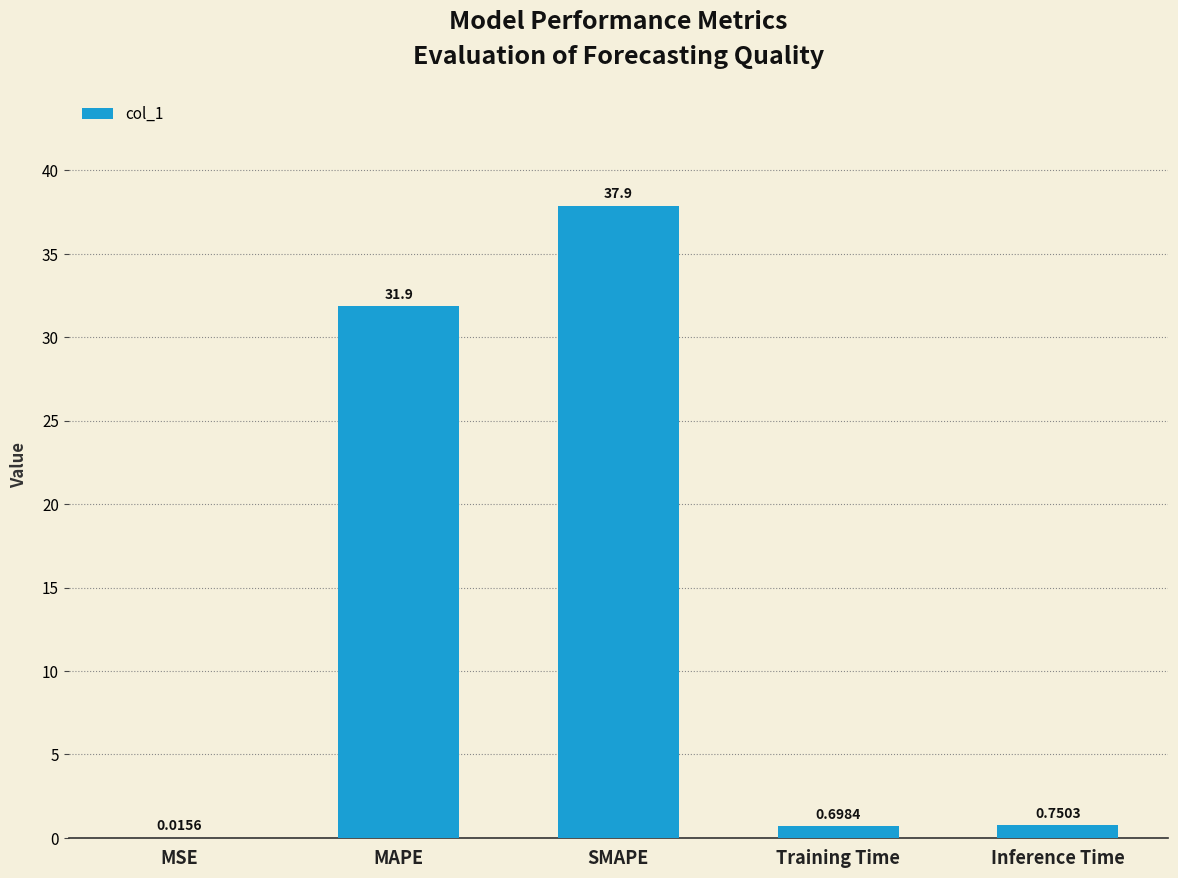

True or false: the data shows 45.8 at MAPE.

False